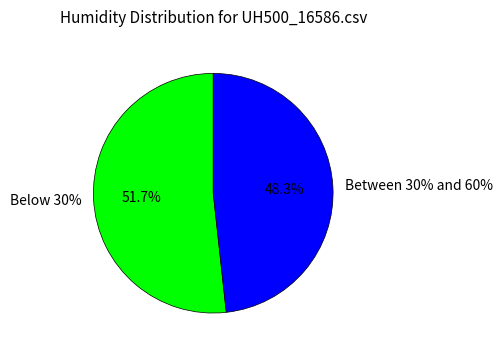

Is 0 the majority of the pie?

No